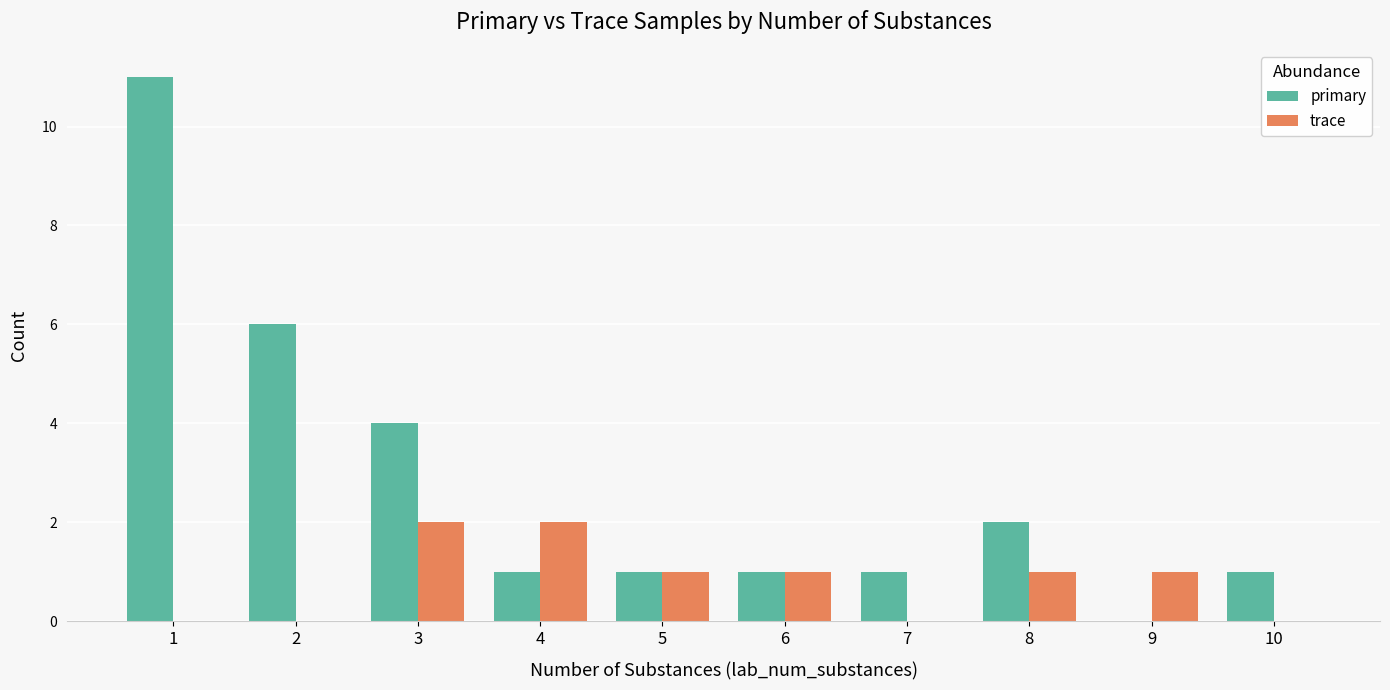

Read the trace value at 8.

1